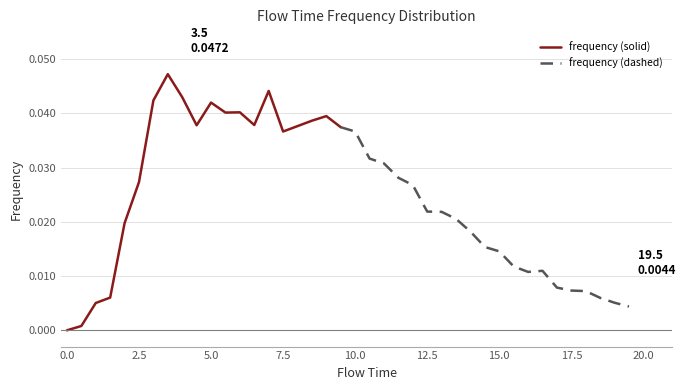

Where is the first local minimum?

4.5